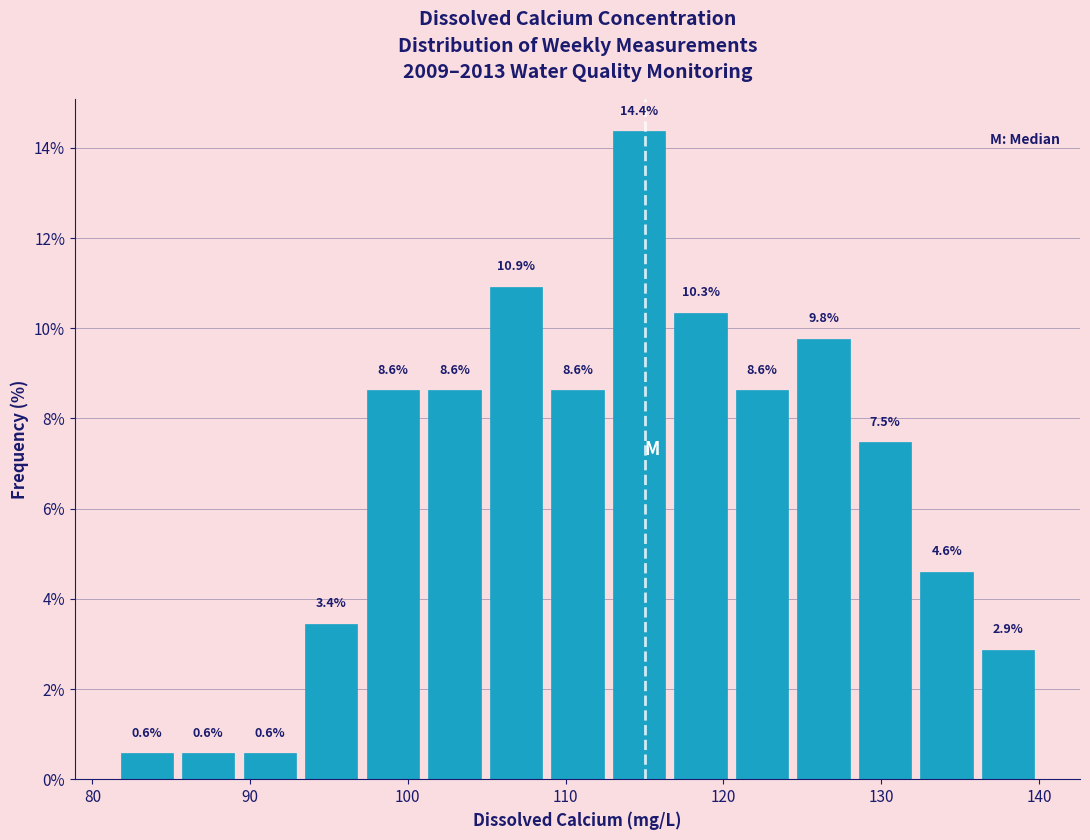

Read against the x-axis, roughly where is the centre of the tallest bar?

115